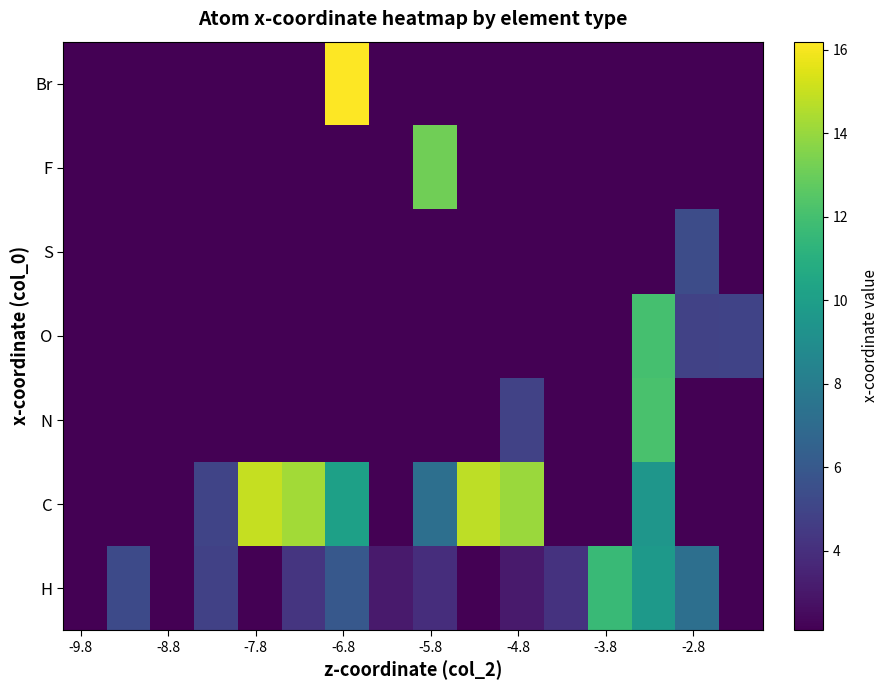

Reading left to right, list all the values displayed in this chart.

H: 2.1	5.3	2.1	4.8	2.1	4.3	6.0	3.1	3.9	2.1	3.1	4.2	11.7	9.7	7.2	2.1
C: 2.1	2.1	2.1	5.0	15.0	14.3	10.1	2.1	7.3	14.8	14.1	2.1	2.1	9.5	2.1	2.1
N: 2.1	2.1	2.1	2.1	2.1	2.1	2.1	2.1	2.1	2.1	4.9	2.1	2.1	12.1	2.1	2.1
O: 2.1	2.1	2.1	2.1	2.1	2.1	2.1	2.1	2.1	2.1	2.1	2.1	2.1	12.0	4.9	4.9
S: 2.1	2.1	2.1	2.1	2.1	2.1	2.1	2.1	2.1	2.1	2.1	2.1	2.1	2.1	5.4	2.1
F: 2.1	2.1	2.1	2.1	2.1	2.1	2.1	2.1	13.2	2.1	2.1	2.1	2.1	2.1	2.1	2.1
Br: 2.1	2.1	2.1	2.1	2.1	2.1	16.2	2.1	2.1	2.1	2.1	2.1	2.1	2.1	2.1	2.1